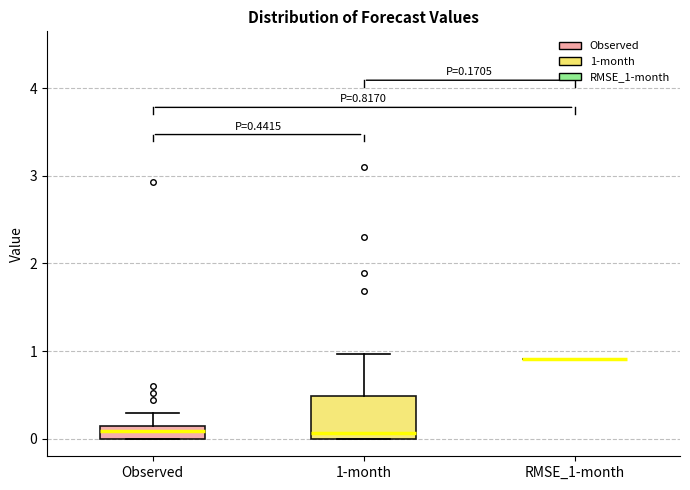

Which box is the tallest, from its lower edge to its upper edge?

1-month